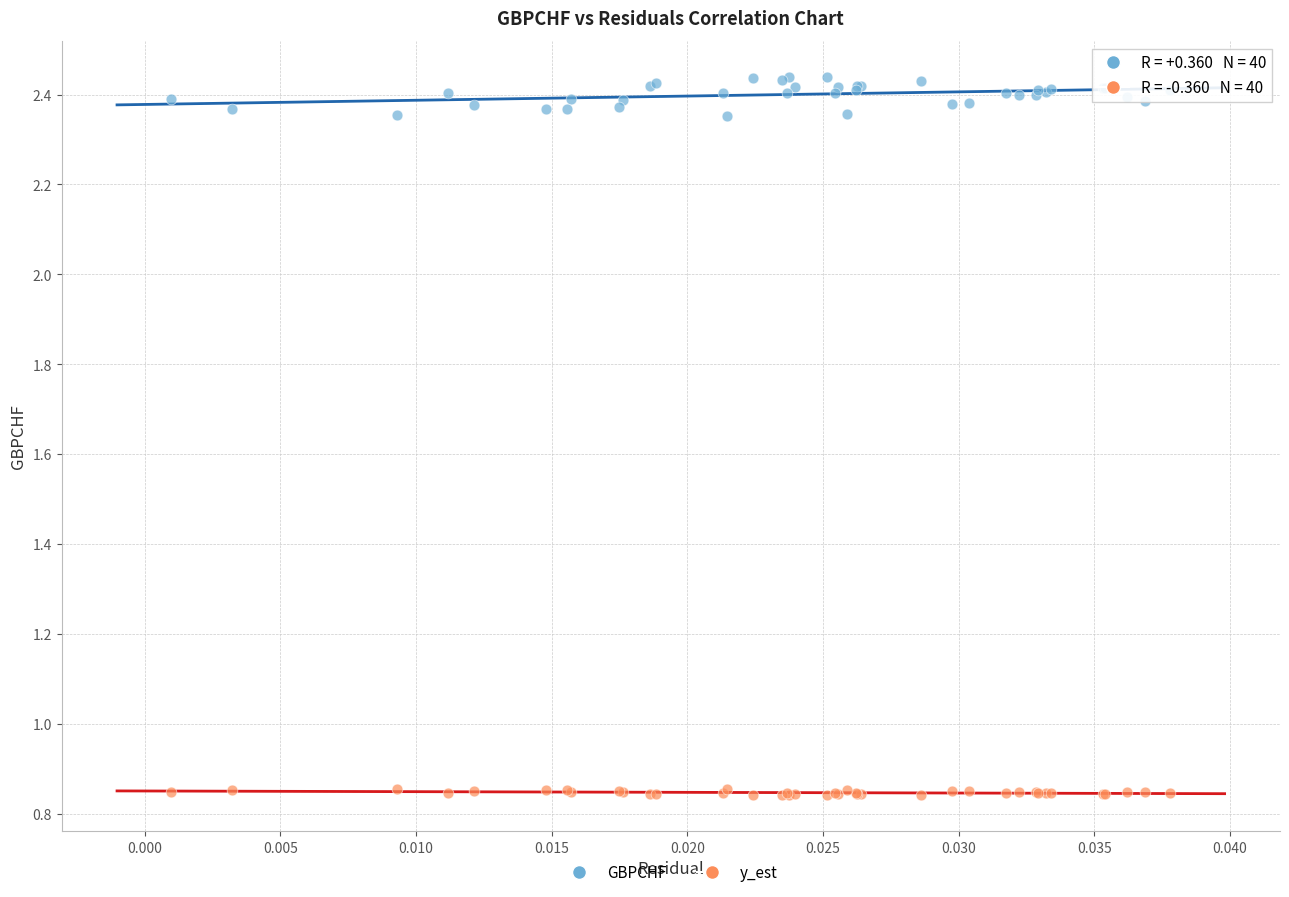

Which series reaches the minimum Y coordinate?

y_est